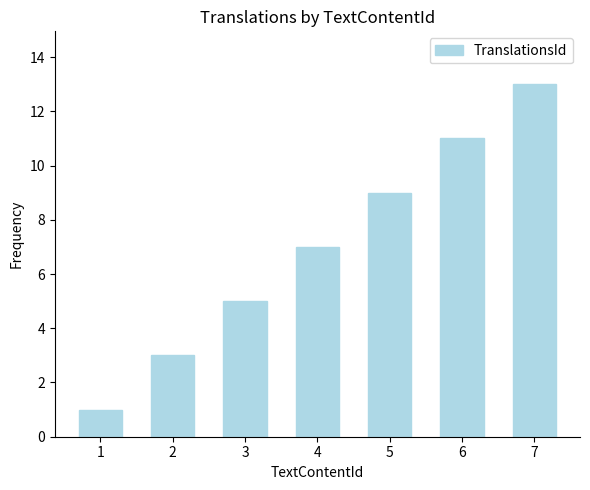

Which category has the highest value across all series?

7